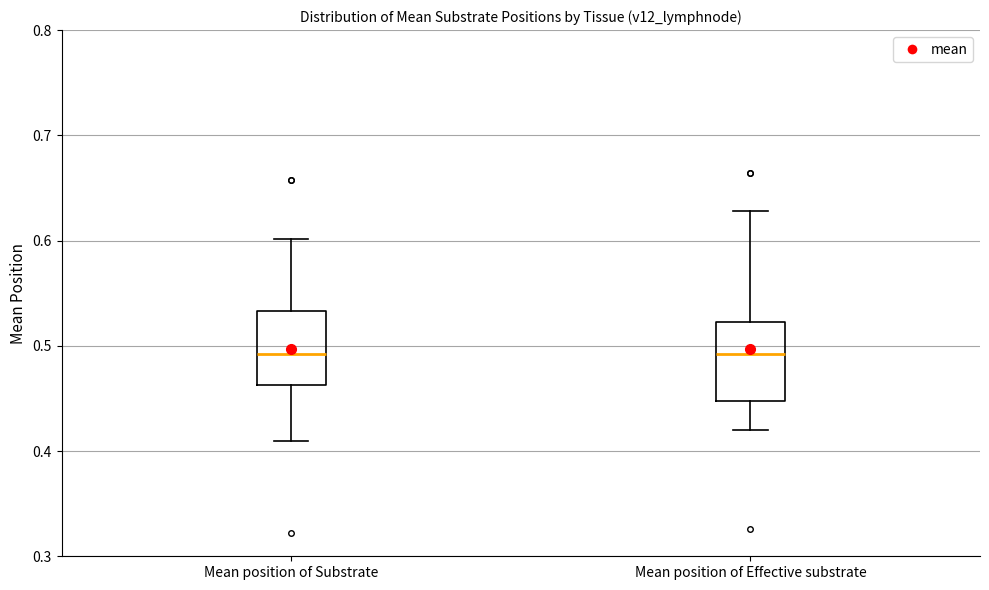

Reading left to right, read every box against the y-axis: the position of its median line, the range the box covers, and the ends of its whiskers. The values are not printed on the chart, so give them approximately, as read against the axis.

Mean position of Substrate: median 0.49, box 0.46 to 0.53, whiskers 0.41 to 0.60
Mean position of Effective substrate: median 0.49, box 0.45 to 0.52, whiskers 0.42 to 0.63